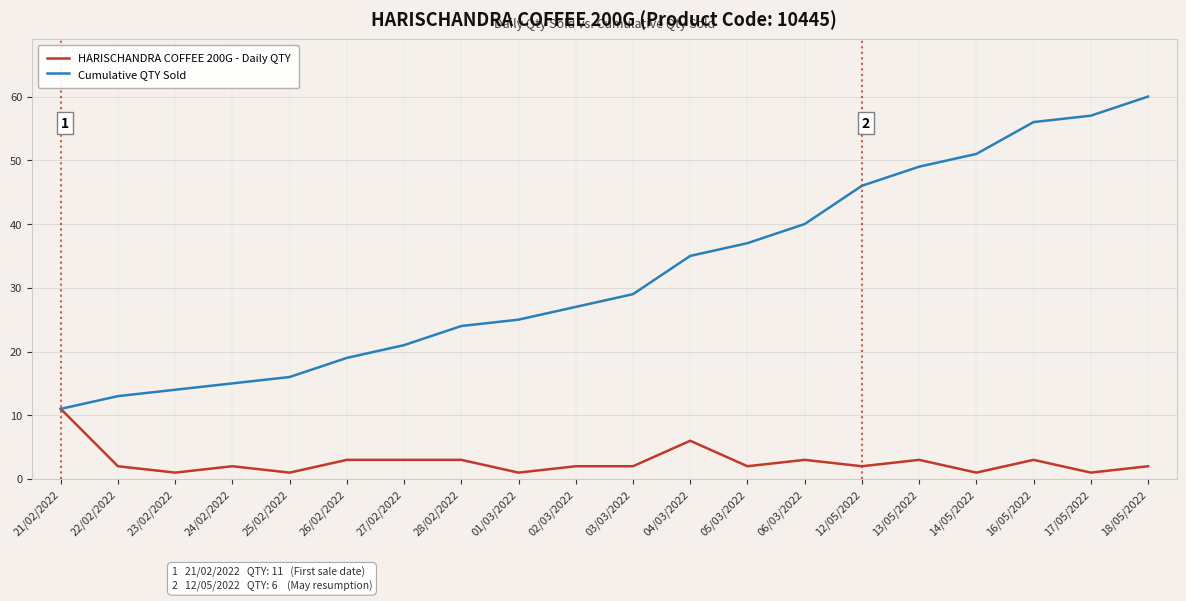

What position from the right is 12/05/2022?

6